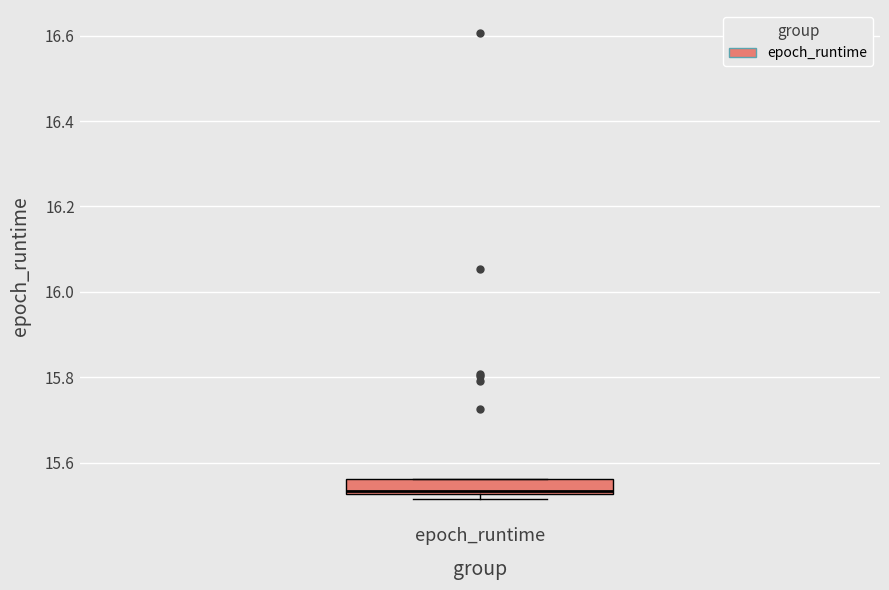

Read this box plot against the y-axis: the position of the median line, the range covered by the box, and the ends of both whiskers. The values are not printed on the chart, so give them approximately, as read against the axis.

median 15.54, box 15.52 to 15.56, whiskers 15.52 (just below the box's lower edge) to 15.56